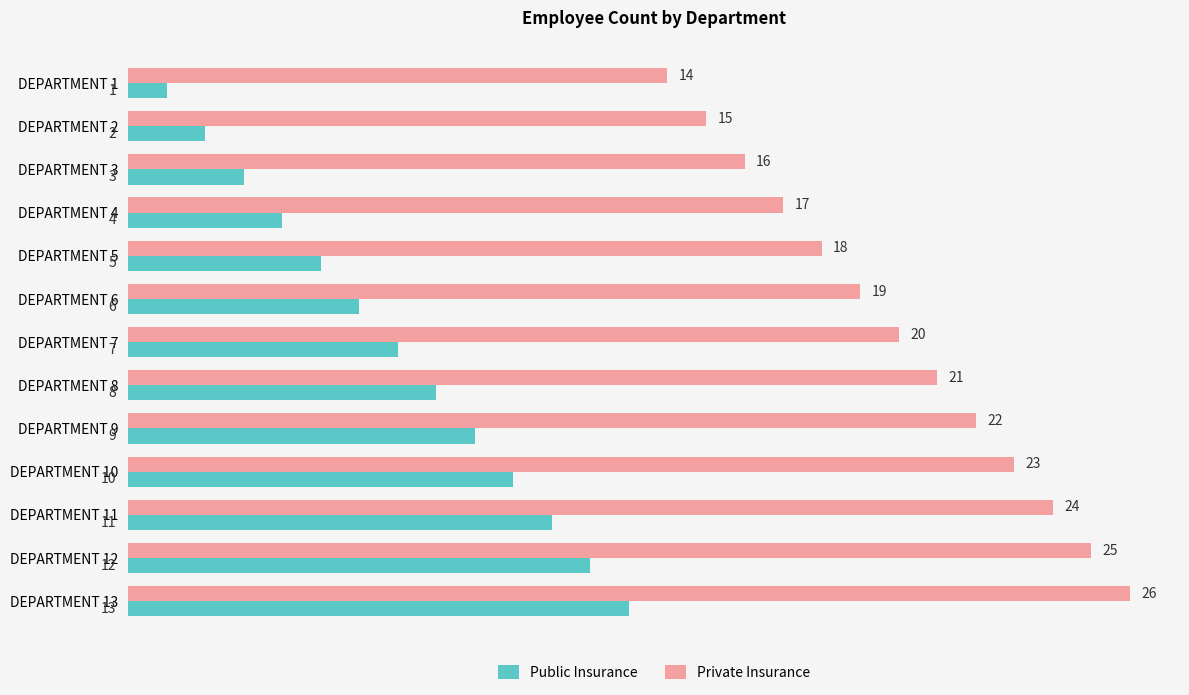

What is the minimum value for Private Insurance?

14